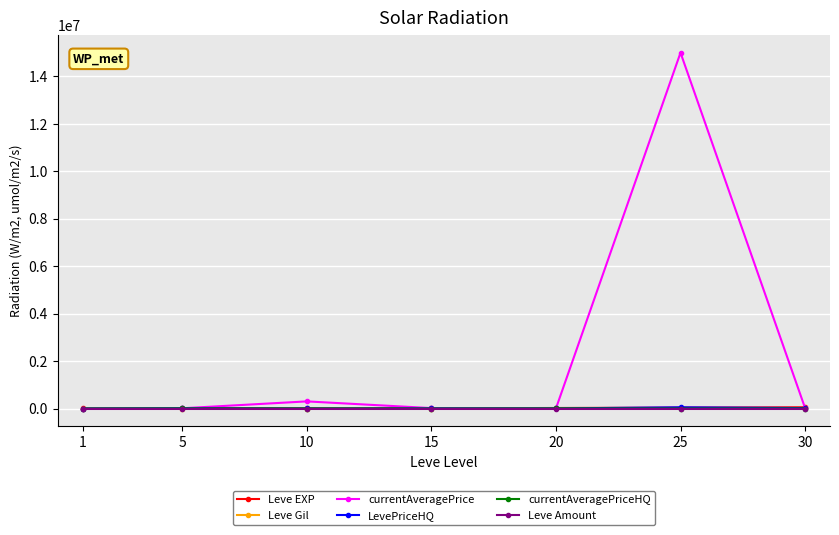

Which series changed the most between 10 and 20?

currentAveragePrice